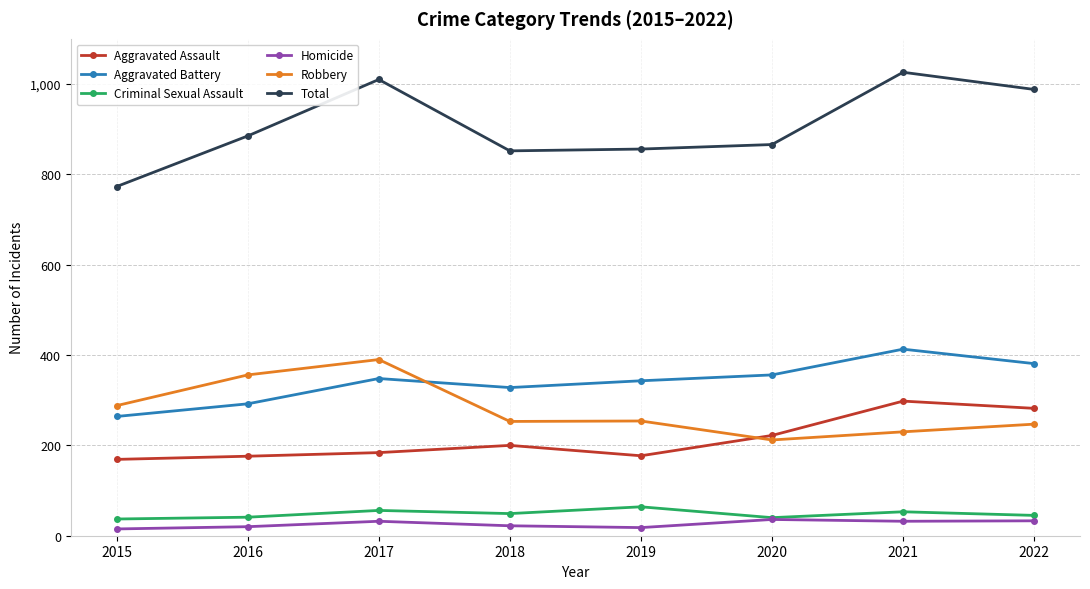

True or false: Robbery has a value of 390 at 2017.

True